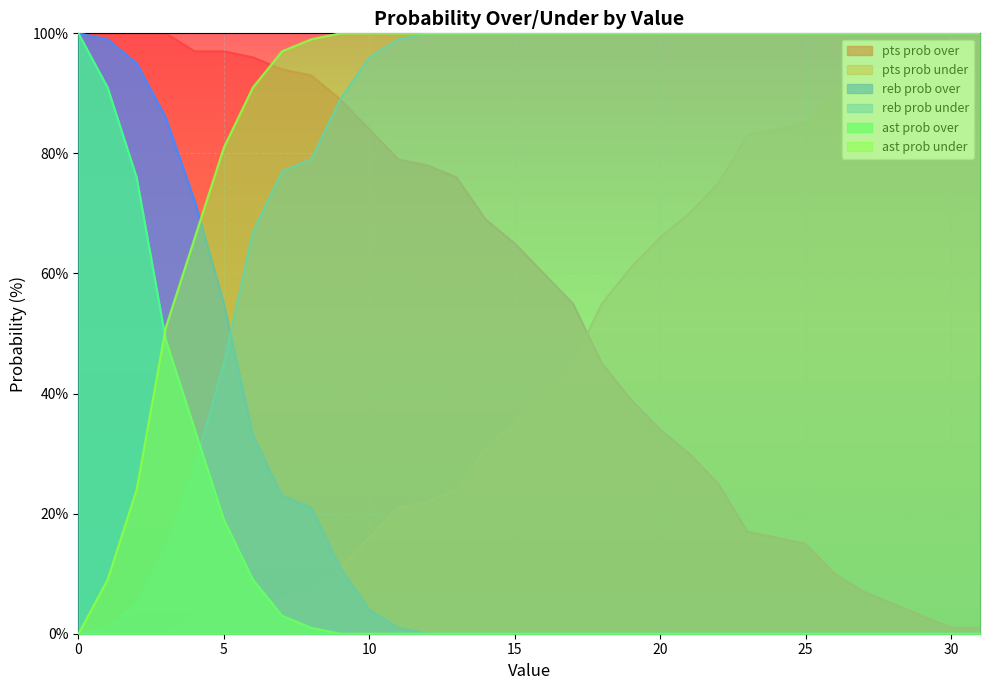

Reading left to right, what are all the values shown in this chart?

pts prob over: 0=100	1=100	2=100	3=100	4=97	5=97	6=96	7=94	8=93	9=89	10=84	11=79	12=78	13=76	14=69	15=65	16=60	17=55	18=45	19=39	20=34	21=30	22=25	23=17	24=16	25=15	26=10	27=7	28=5	29=3	30=1	31=1
pts prob under: 0=0	1=0	2=0	3=0	4=3	5=3	6=4	7=6	8=7	9=11	10=16	11=21	12=22	13=24	14=31	15=35	16=40	17=45	18=55	19=61	20=66	21=70	22=75	23=83	24=84	25=85	26=90	27=93	28=95	29=97	30=99	31=99
reb prob over: 0=100	1=99	2=95	3=86	4=72	5=55	6=33	7=23	8=21	9=11	10=4	11=1	12=0	13=0	14=0	15=0	16=0	17=0	18=0	19=0	20=0	21=0	22=0	23=0	24=0	25=0	26=0	27=0	28=0	29=0	30=0	31=0
reb prob under: 0=0	1=1	2=5	3=14	4=28	5=45	6=67	7=77	8=79	9=89	10=96	11=99	12=100	13=100	14=100	15=100	16=100	17=100	18=100	19=100	20=100	21=100	22=100	23=100	24=100	25=100	26=100	27=100	28=100	29=100	30=100	31=100
ast prob over: 0=100	1=91	2=76	3=49	4=34	5=19	6=9	7=3	8=1	9=0	10=0	11=0	12=0	13=0	14=0	15=0	16=0	17=0	18=0	19=0	20=0	21=0	22=0	23=0	24=0	25=0	26=0	27=0	28=0	29=0	30=0	31=0
ast prob under: 0=0	1=9	2=24	3=51	4=66	5=81	6=91	7=97	8=99	9=100	10=100	11=100	12=100	13=100	14=100	15=100	16=100	17=100	18=100	19=100	20=100	21=100	22=100	23=100	24=100	25=100	26=100	27=100	28=100	29=100	30=100	31=100